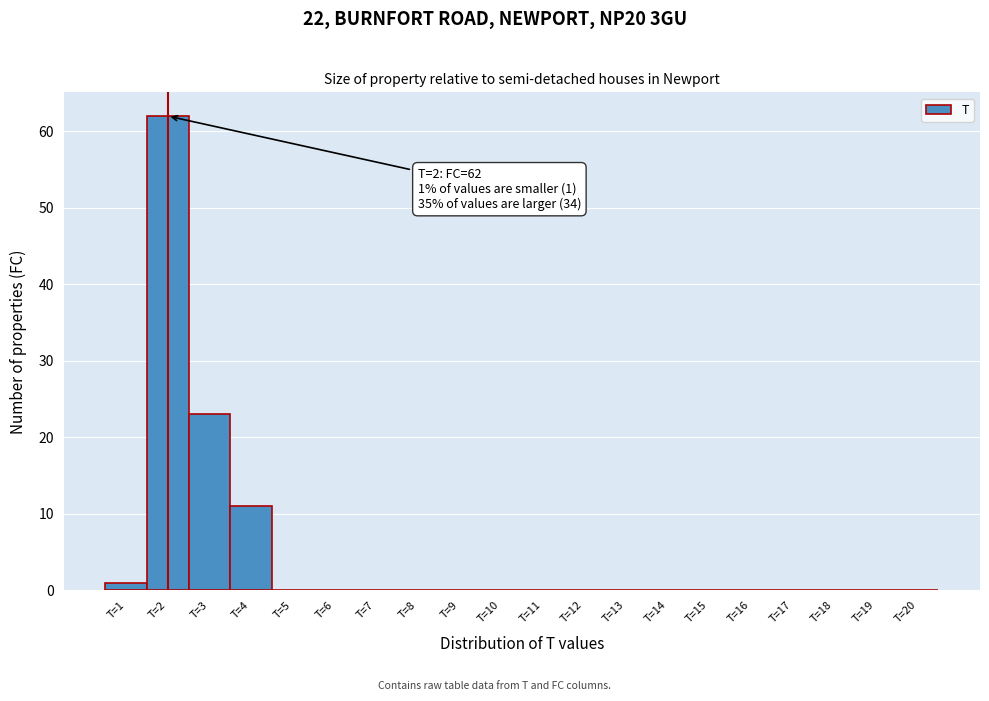

Which range on the x-axis has the tallest bar?

1.5 to 2.5